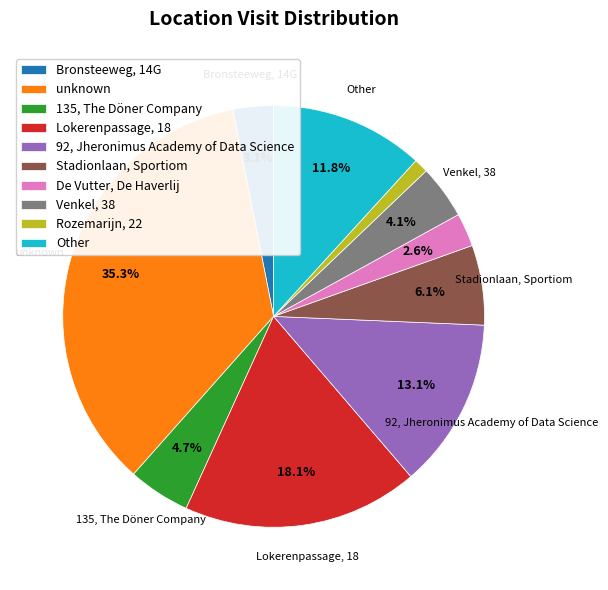

To the nearest percent, what percentage of the pie is Venkel, 38?

4%